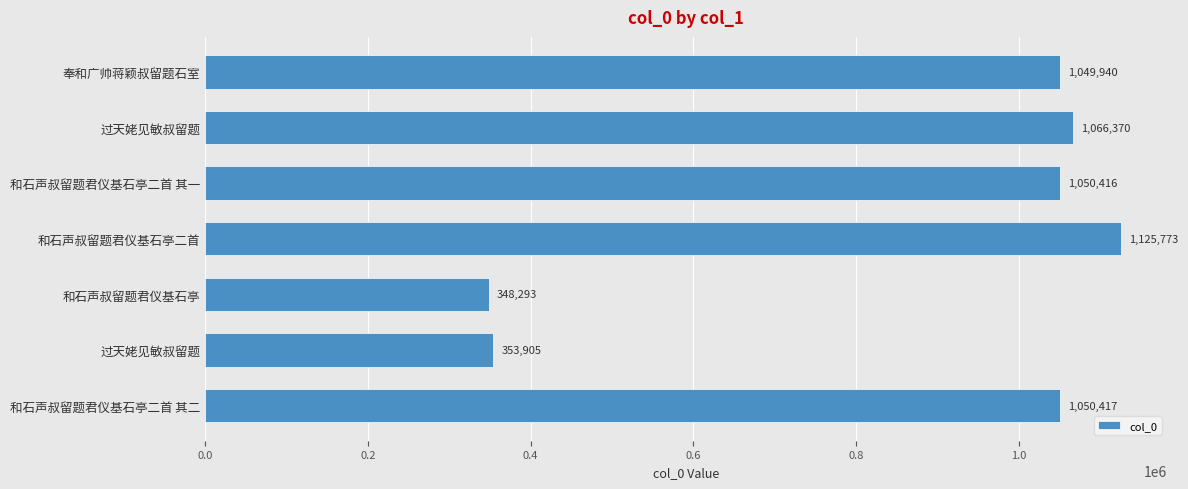

How many series are shown in this chart?

1